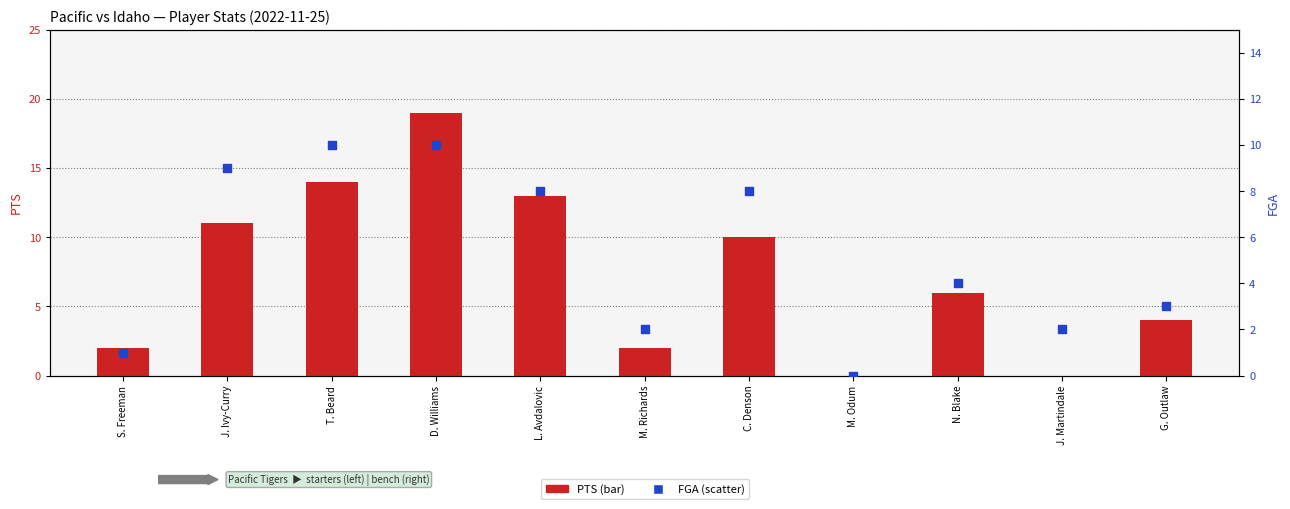

What is the total value across all series at S. Freeman?

3